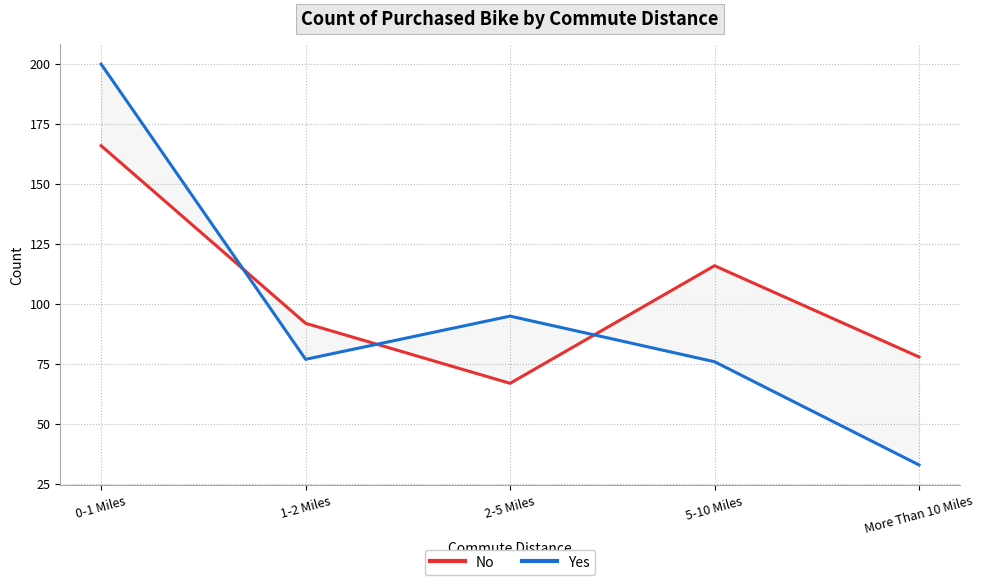

Where is the first local maximum for No?

5-10 Miles